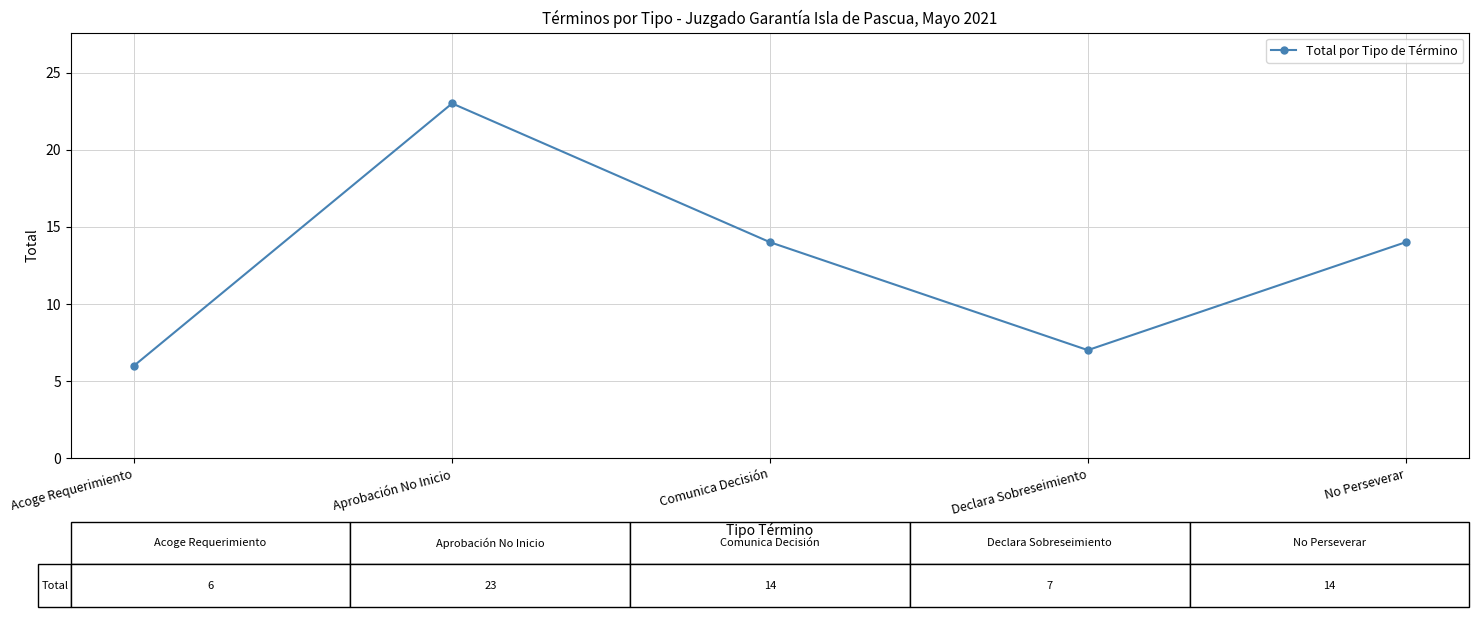

Read the value at Aprobación No Inicio, to the nearest 10.

20